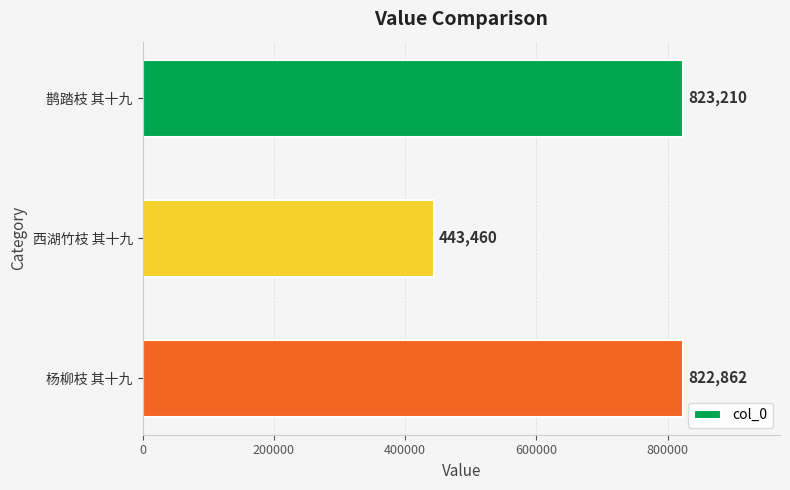

True or false: the data shows 443460 at 西湖竹枝 其十九.

True